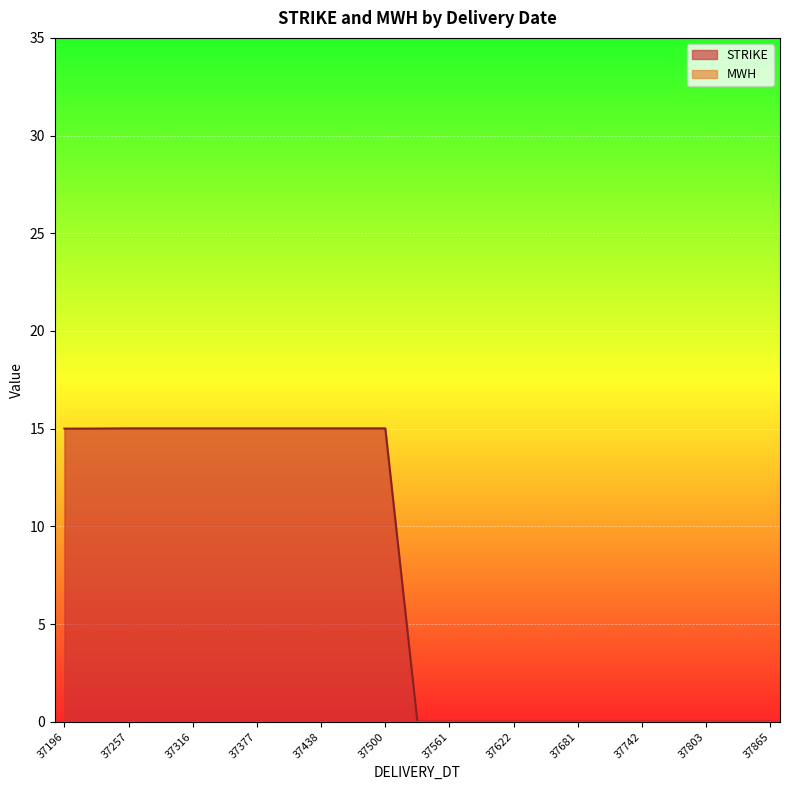

At how many categories does at least one series exceed 7?

11